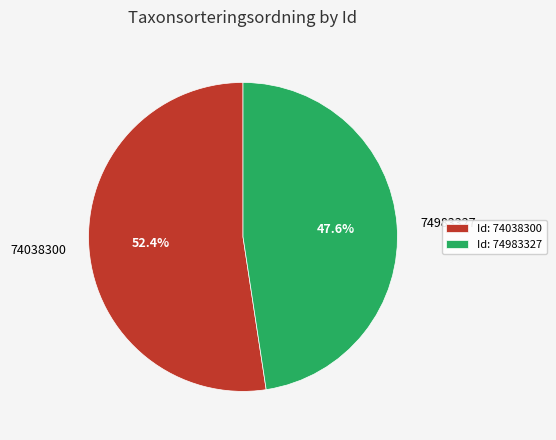

Is there a majority slice in this chart?

Yes